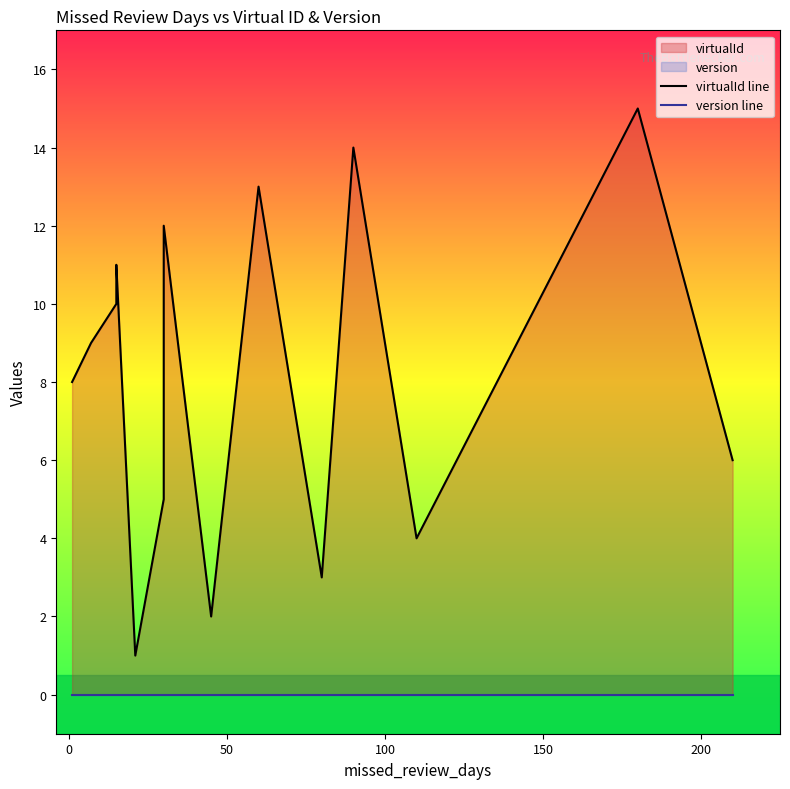

How many lines are shown in the chart?

2